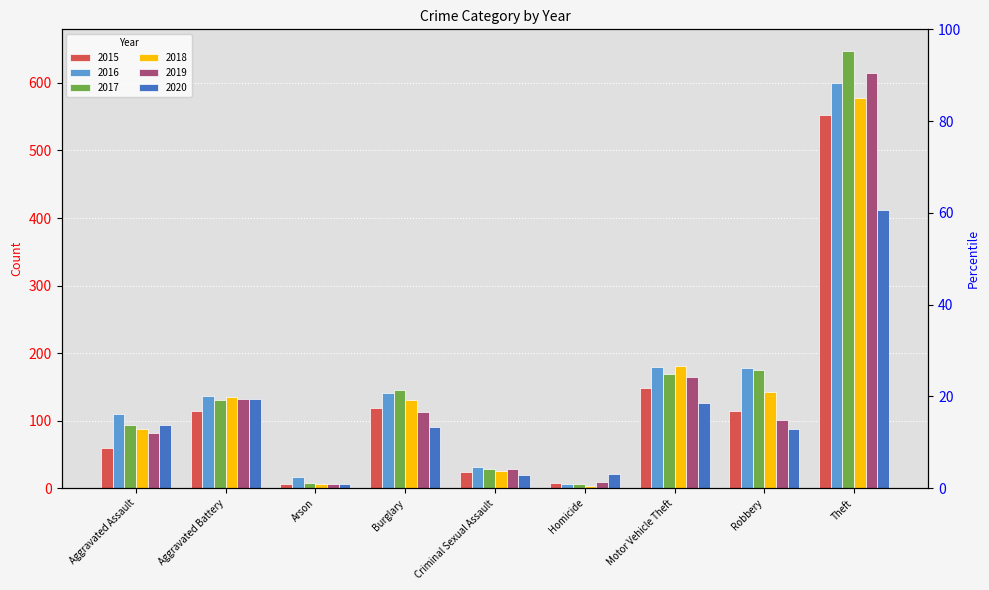

What is the sum of the 2017 values at Homicide and Burglary?

153